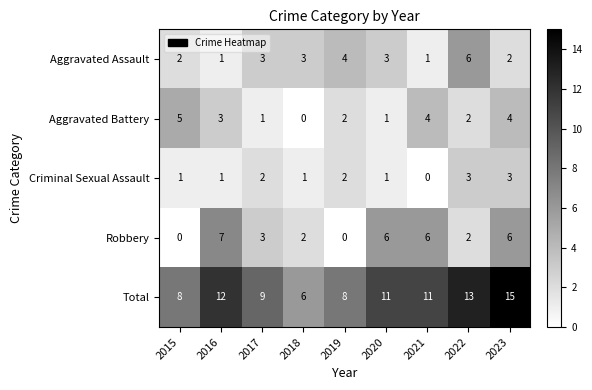

Rank the series by their maximum value, from lowest to highest.

Criminal Sexual Assault, Aggravated Battery, Aggravated Assault, Robbery, Total